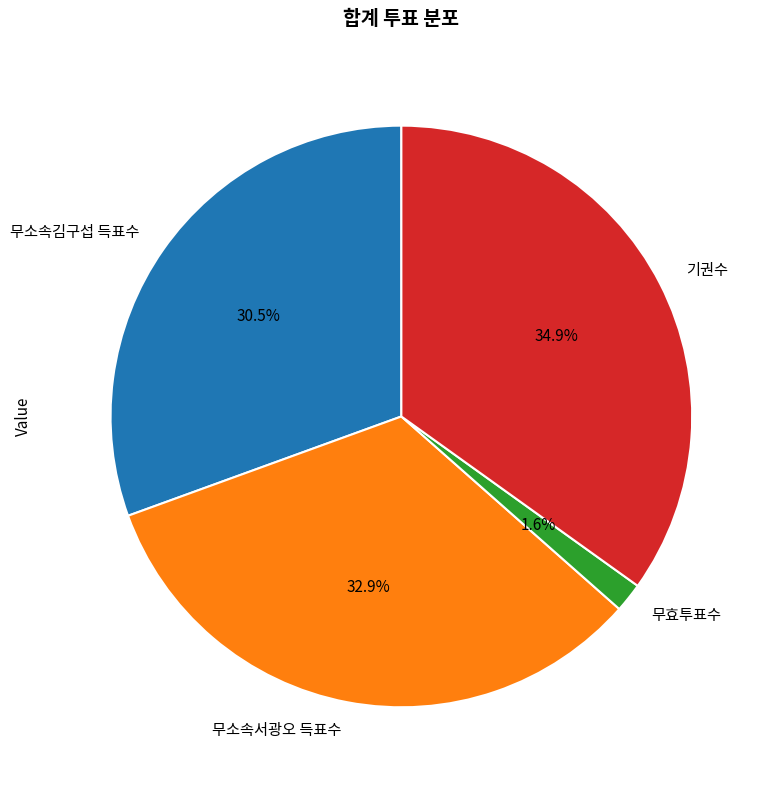

Rank the categories by value from highest to lowest.

기권수, 무소속서광오 득표수, 무소속김구섭 득표수, 무효투표수